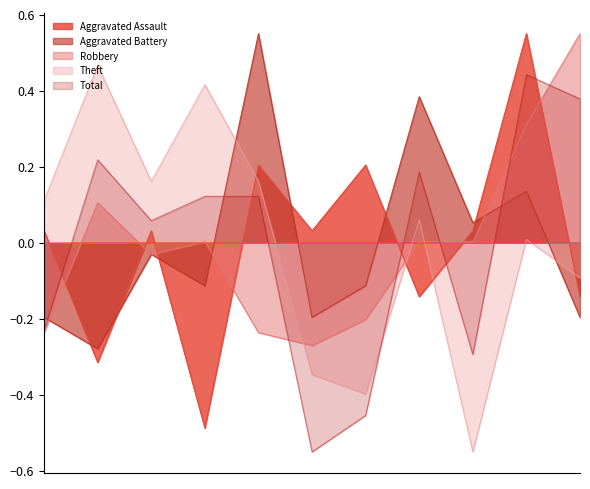

True or false: Aggravated Battery has more than 2 points higher than both neighbors.

True